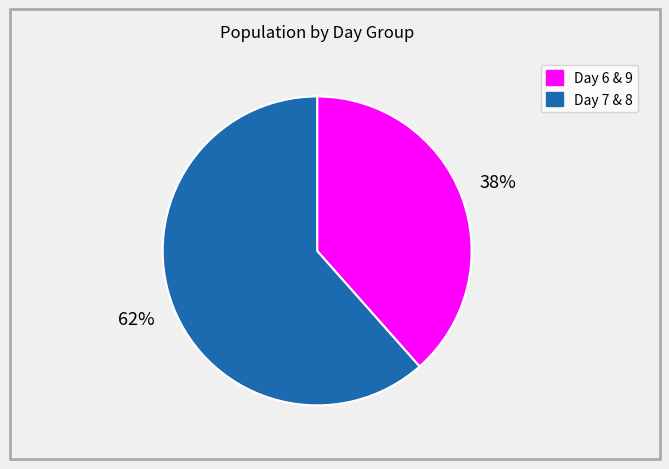

To the nearest percent, what is the average slice percentage?

50%